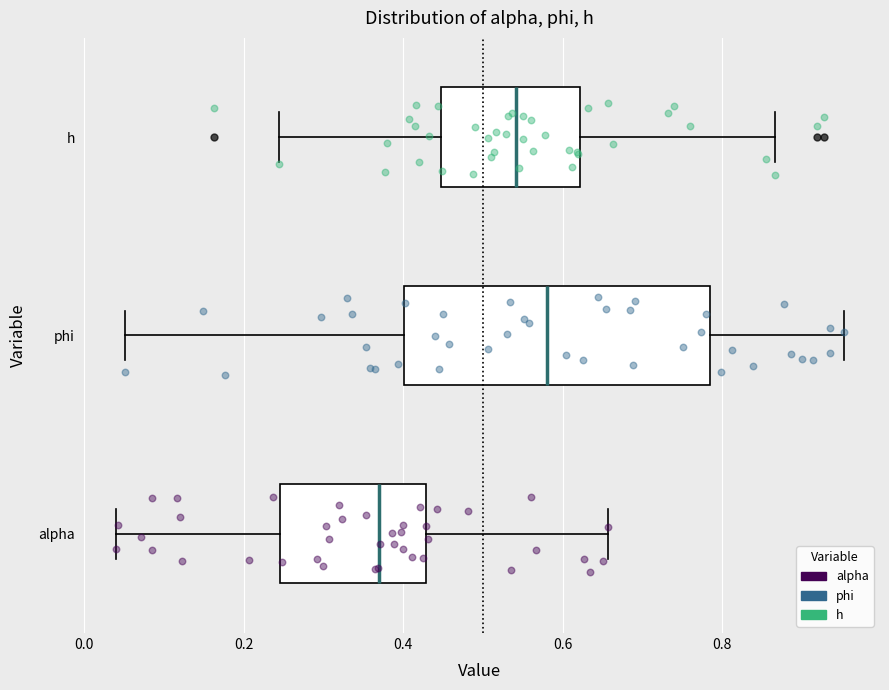

Which box's median line is the furthest to the left?

alpha